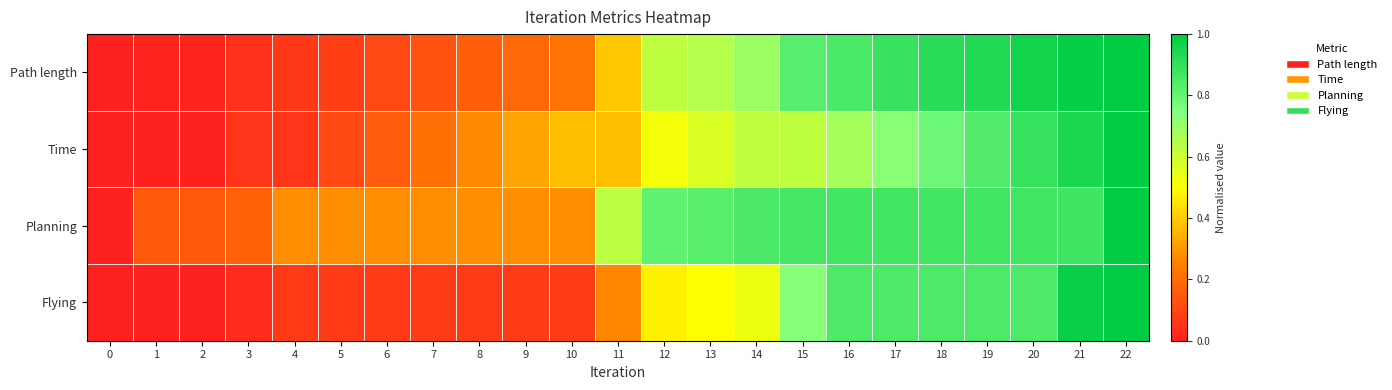

What is the difference between the highest and lowest values at 2?

0.2